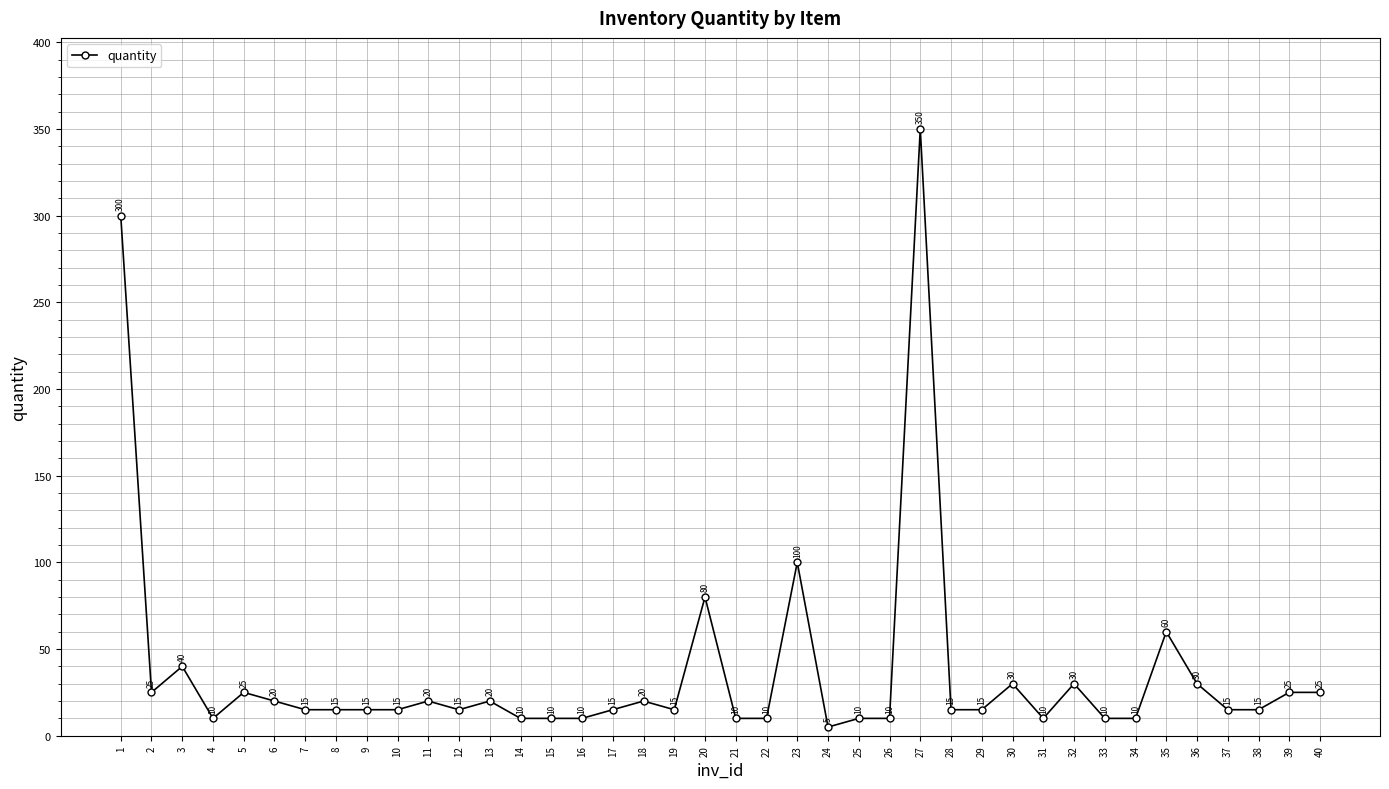

Which has a higher value, 11 or 19?

11